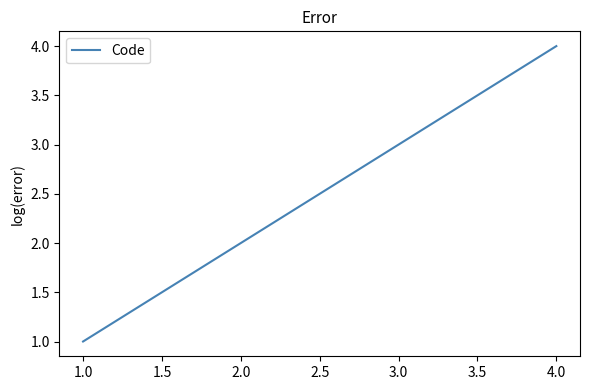

What is the sum of all values?

10